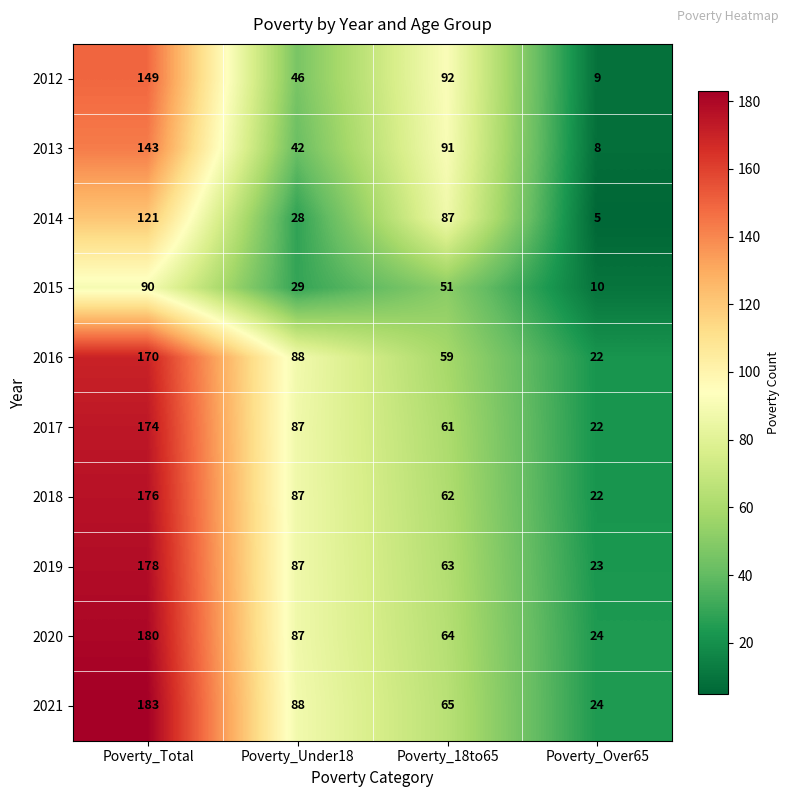

What is the greatest value displayed?

183